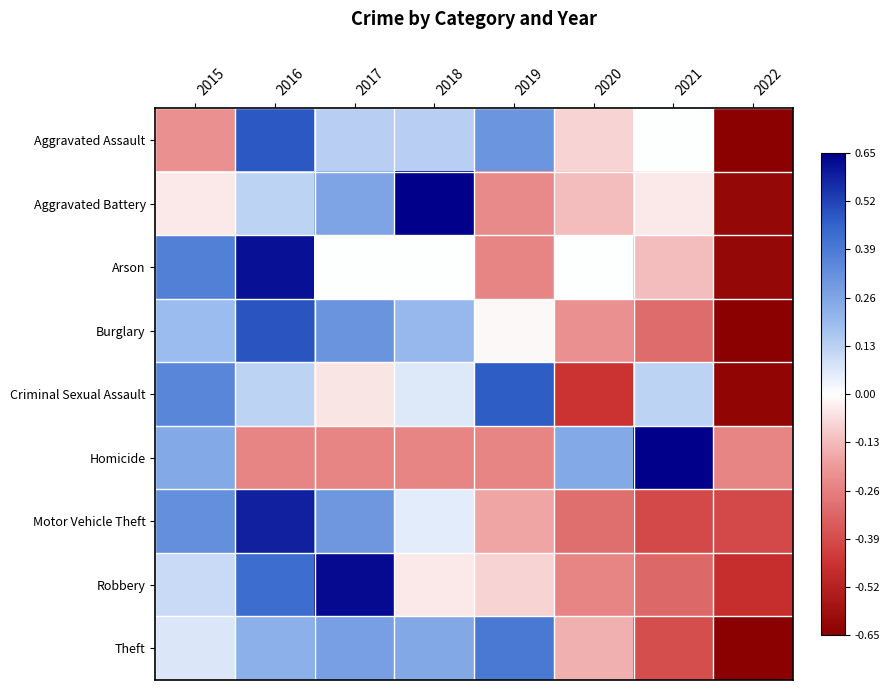

Which category has the lowest value across all series?

2022